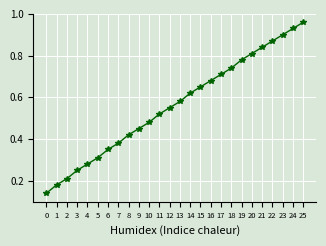

What is the sum of all values?

14.6